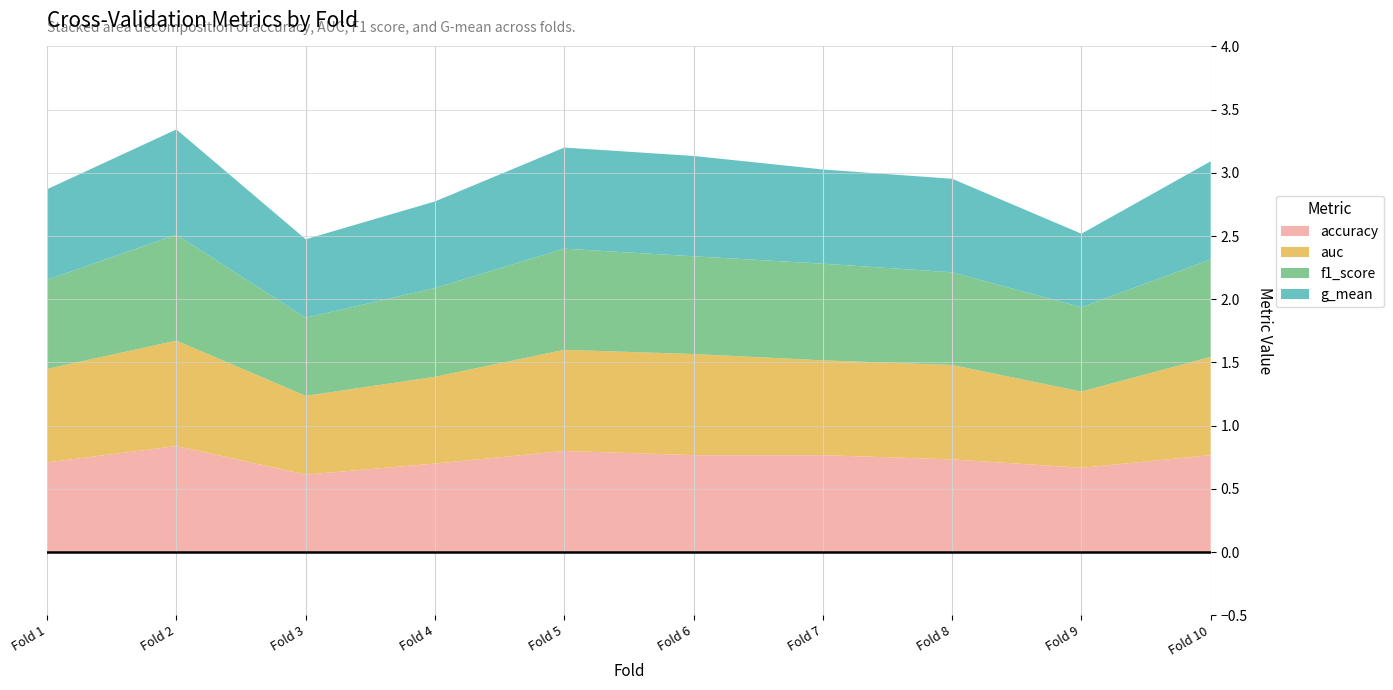

Reading left to right, list all the values displayed in this chart.

accuracy: 1=0.7	2=0.8	3=0.6	4=0.7	5=0.8	6=0.8	7=0.8	8=0.7	9=0.7	10=0.8
auc: 1=0.7	2=0.8	3=0.6	4=0.7	5=0.8	6=0.8	7=0.8	8=0.7	9=0.6	10=0.8
f1_score: 1=0.7	2=0.8	3=0.6	4=0.7	5=0.8	6=0.8	7=0.8	8=0.7	9=0.7	10=0.8
g_mean: 1=0.7	2=0.8	3=0.6	4=0.7	5=0.8	6=0.8	7=0.7	8=0.7	9=0.6	10=0.8